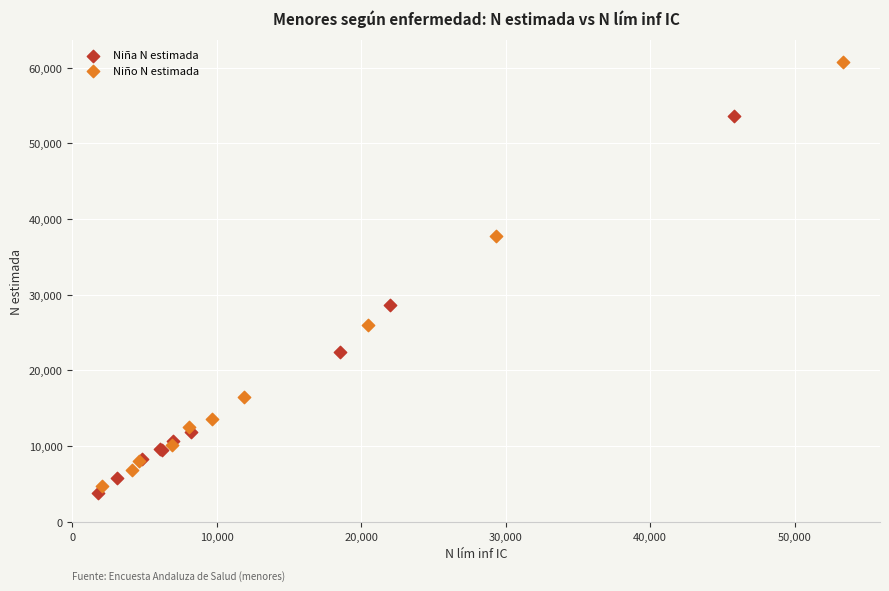

Which series contains the highest Y value?

Niño N estimada